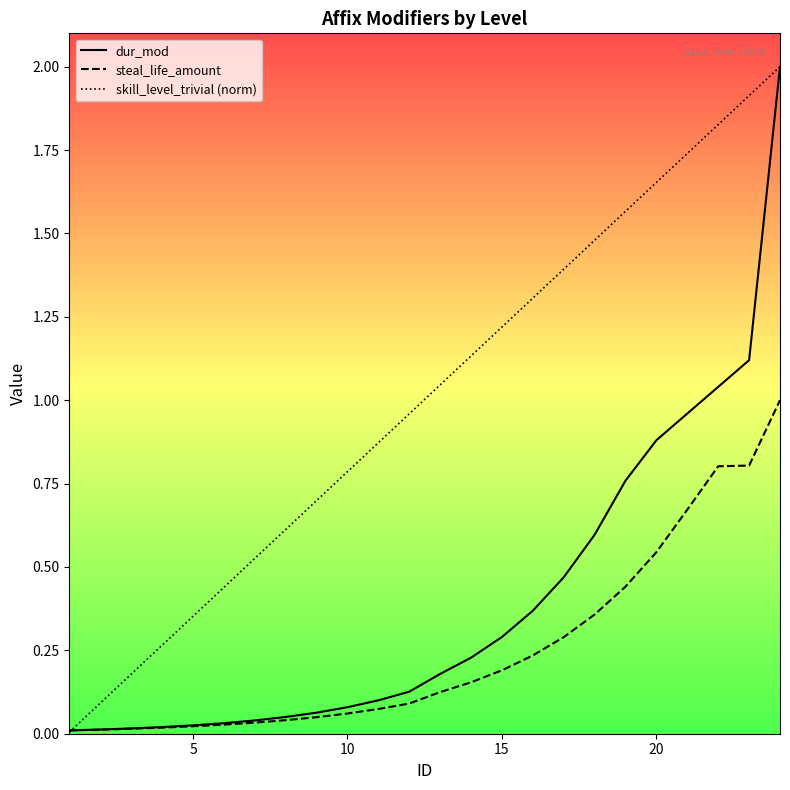

Which series has the largest total across all categories?

skill_level_trivial (norm)